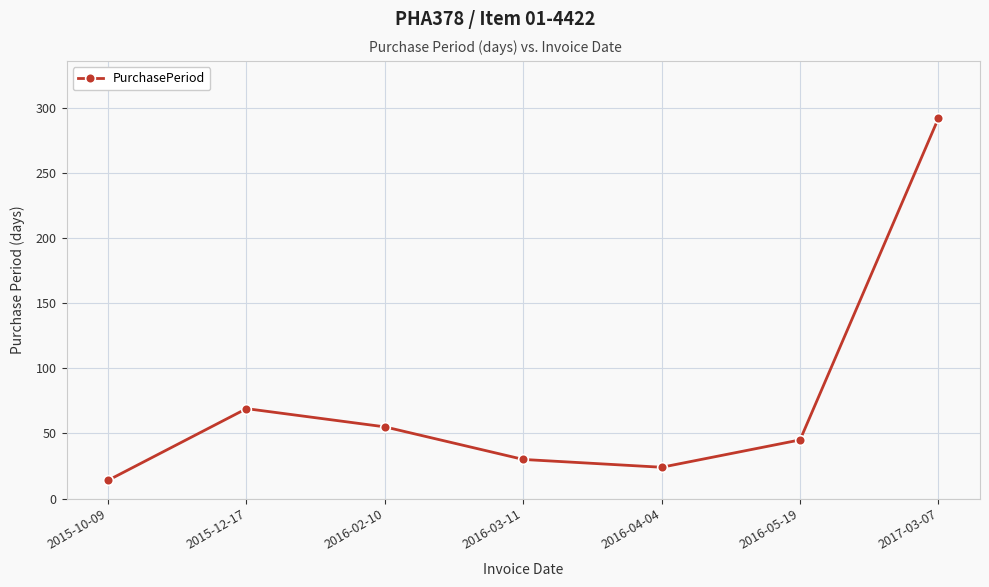

Is this an area chart (filled region under the line)?

No